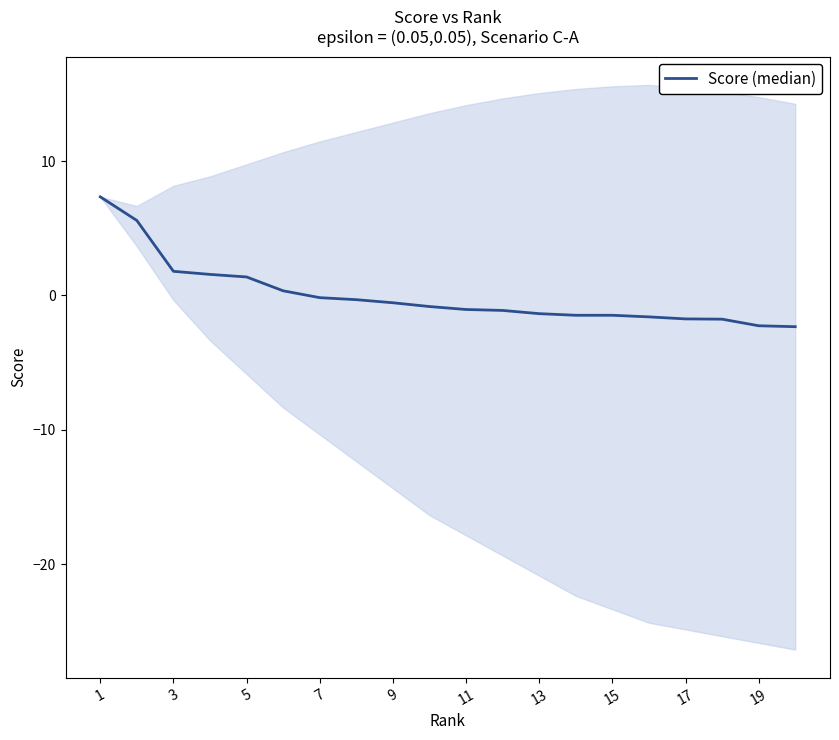

Is it true that the value at 11 is -1.5?

False